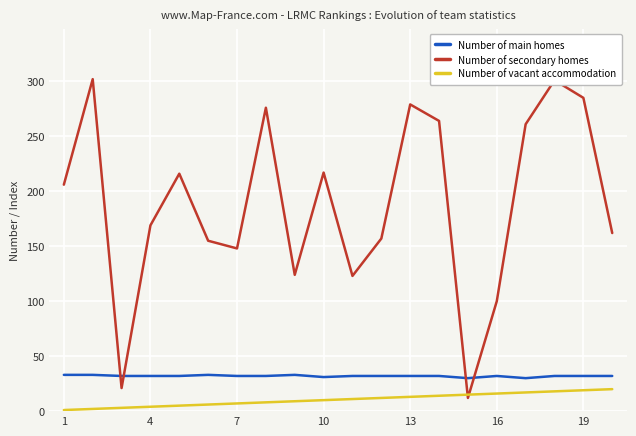

True or false: Number of vacant accommodation and Number of main homes intersect in this chart.

False